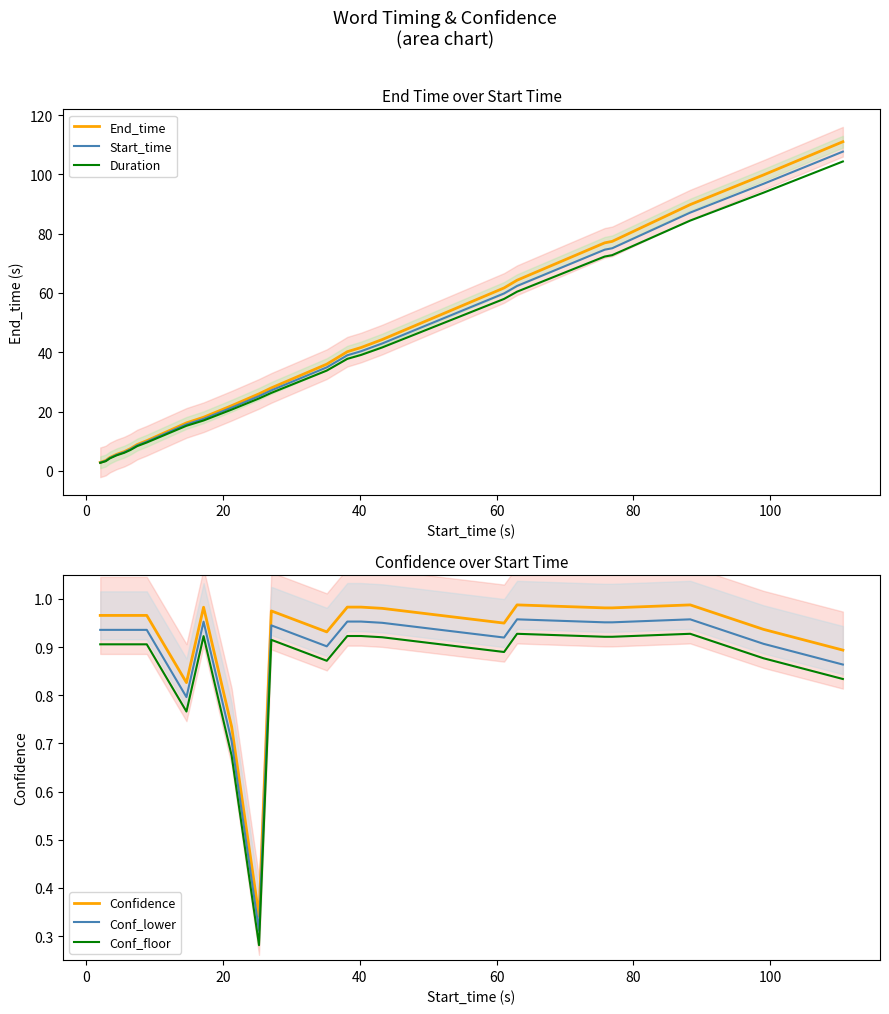

What is the sum of all End_time values?

902.9